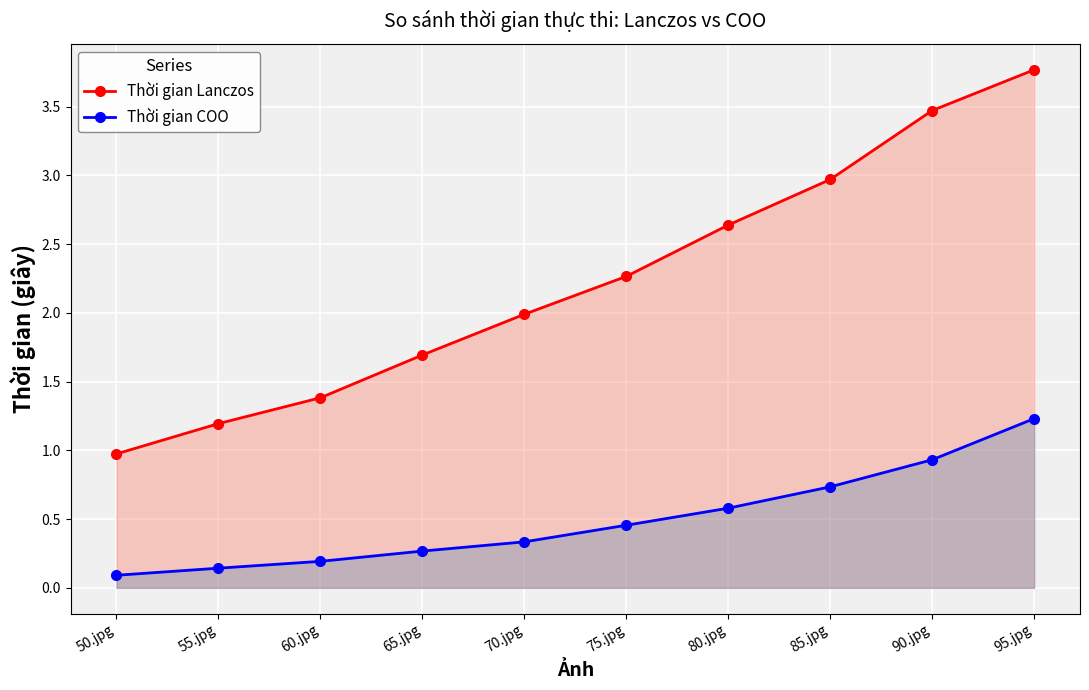

How many lines are shown in the chart?

2